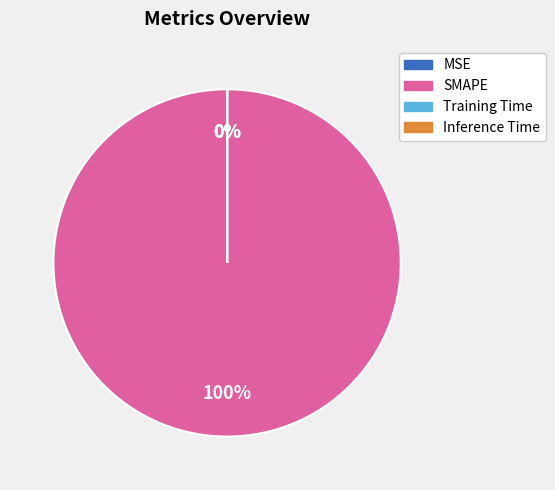

Which category accounts for the majority?

SMAPE